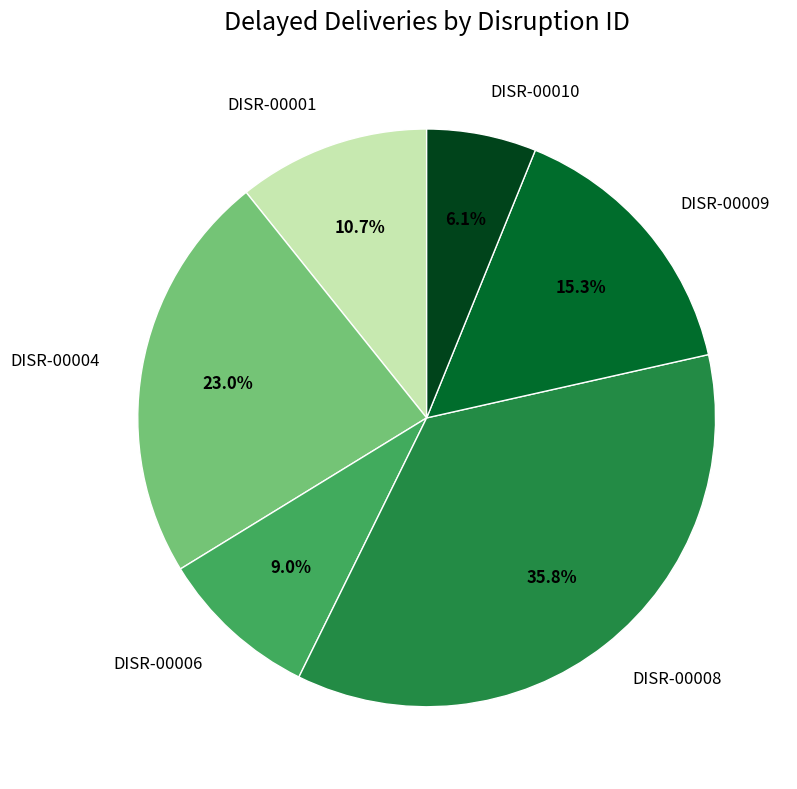

True or false: DISR-00001 accounts for 11% of the total.

True